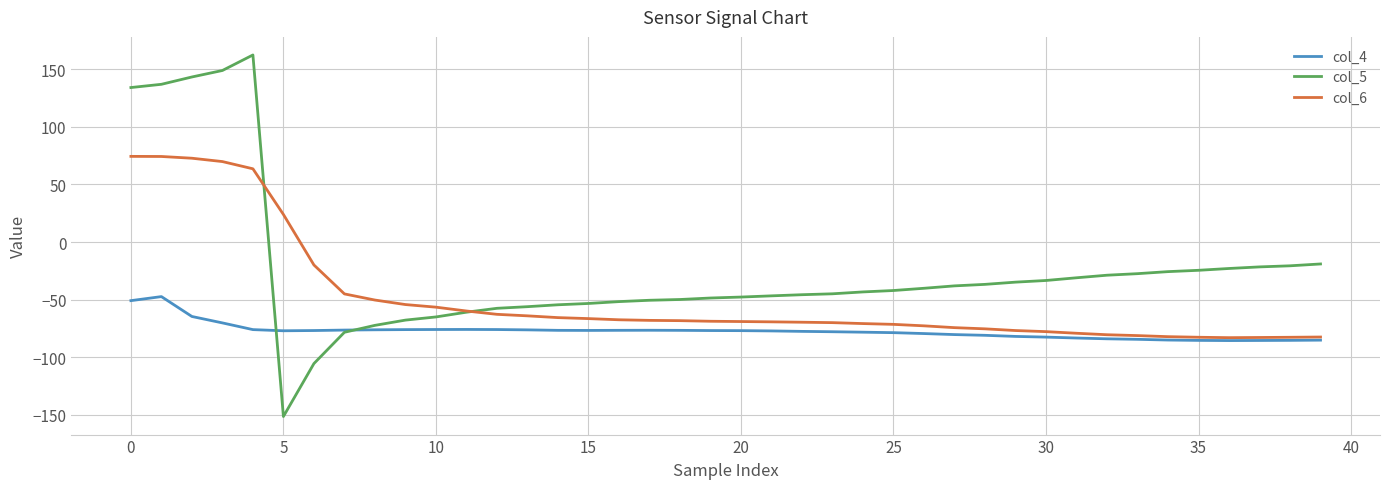

How many values in the col_4 series exceed -76?

6